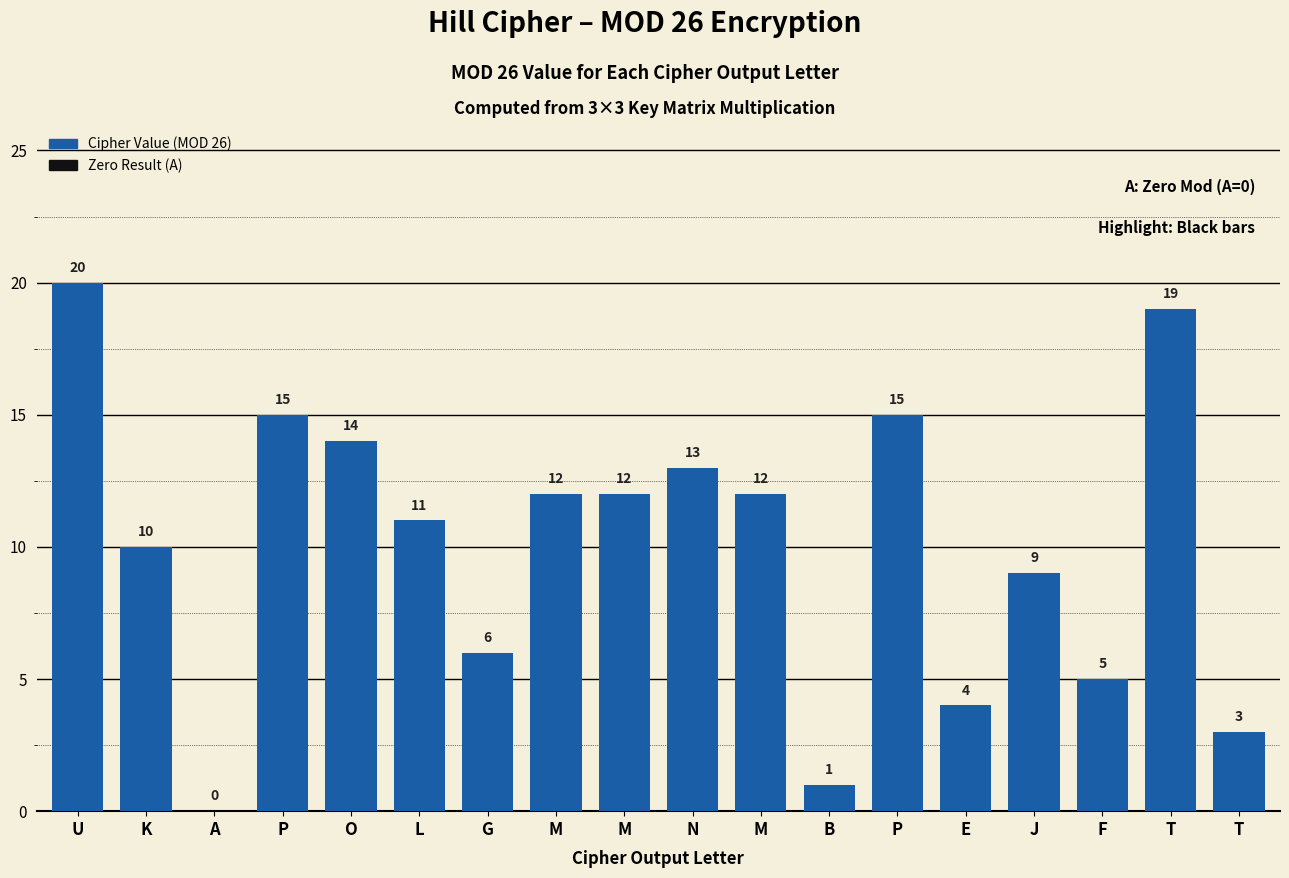

How many distinct data groups are displayed?

1